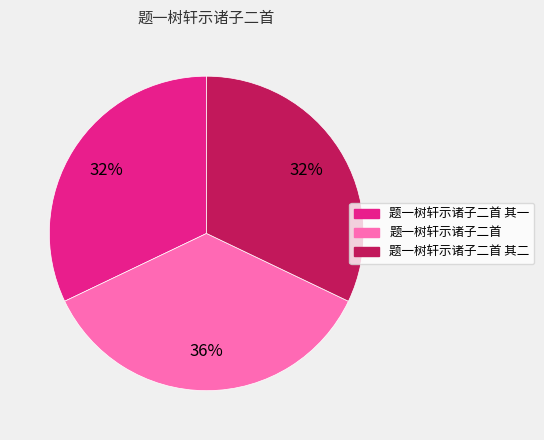

To the nearest percent, what is the difference between the largest and smallest slice percentages?

4%